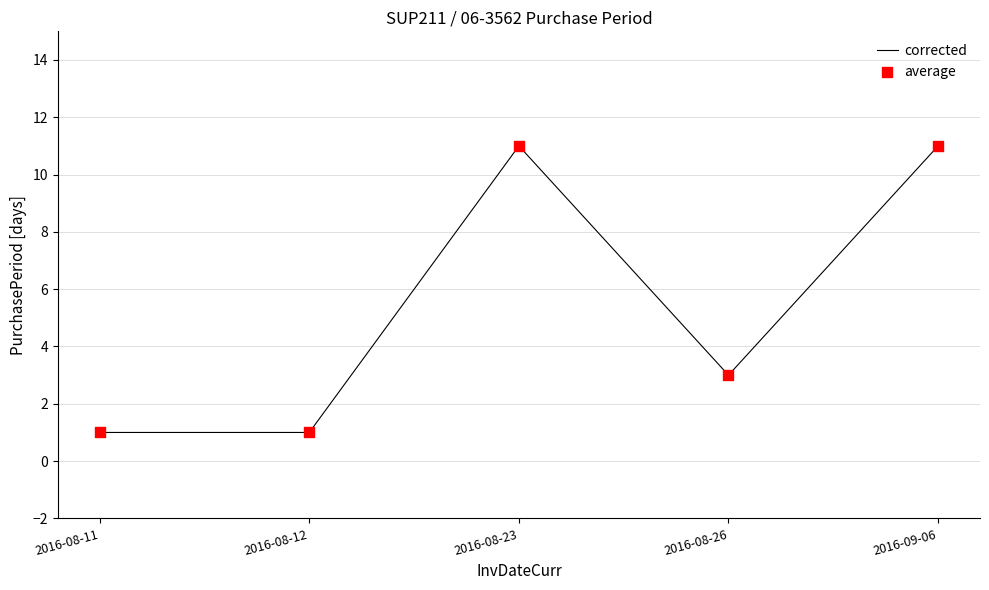

True or false: the data has more than 2 interior local peaks.

False